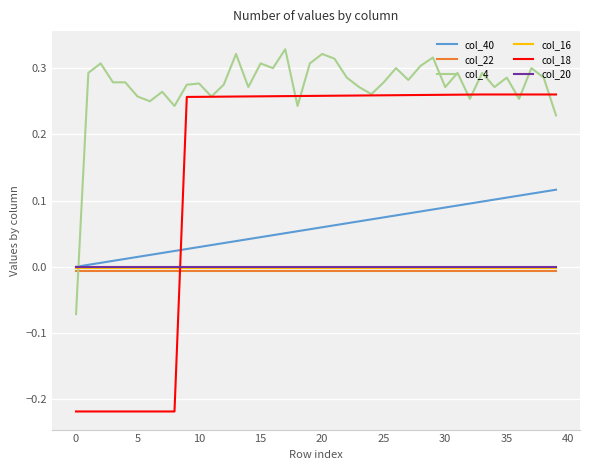

After their last crossing, which series has the higher values: col_4 or col_16?

col_4